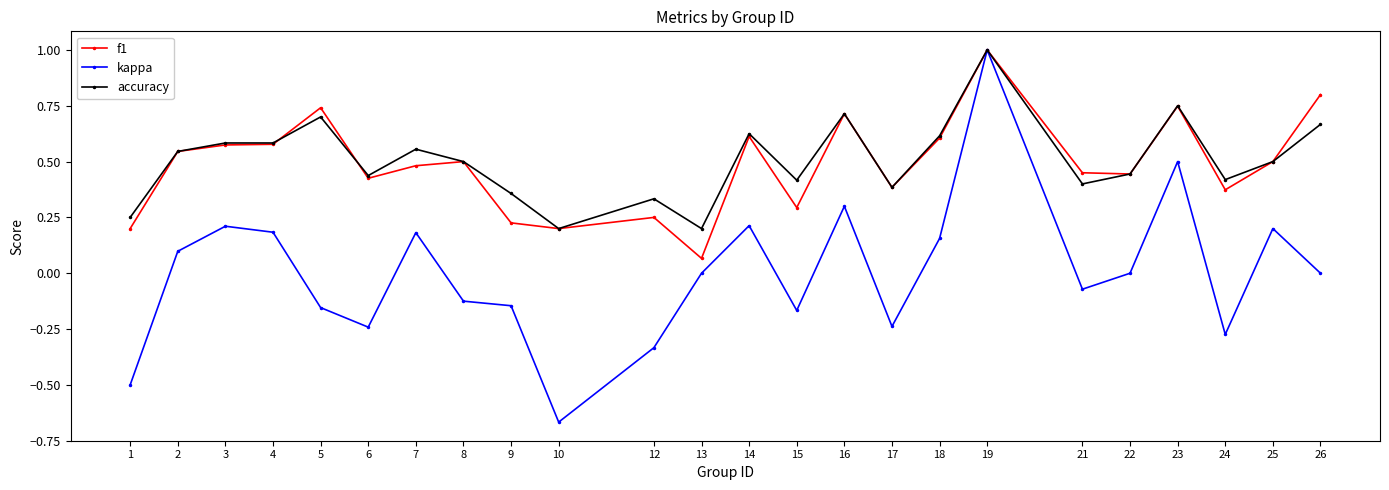

Is the value of kappa at 9 greater than the value of accuracy at 24?

No